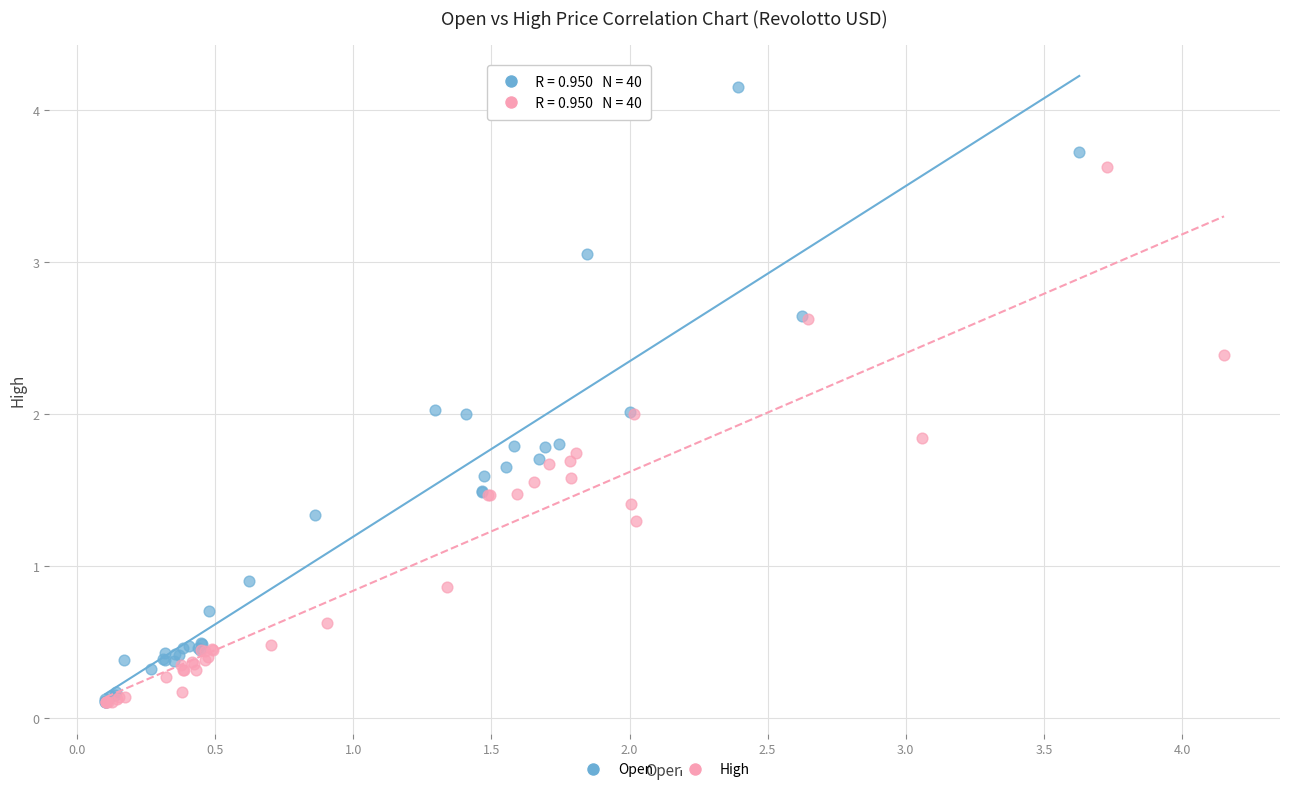

Which series has the widest spread of Y values?

Open